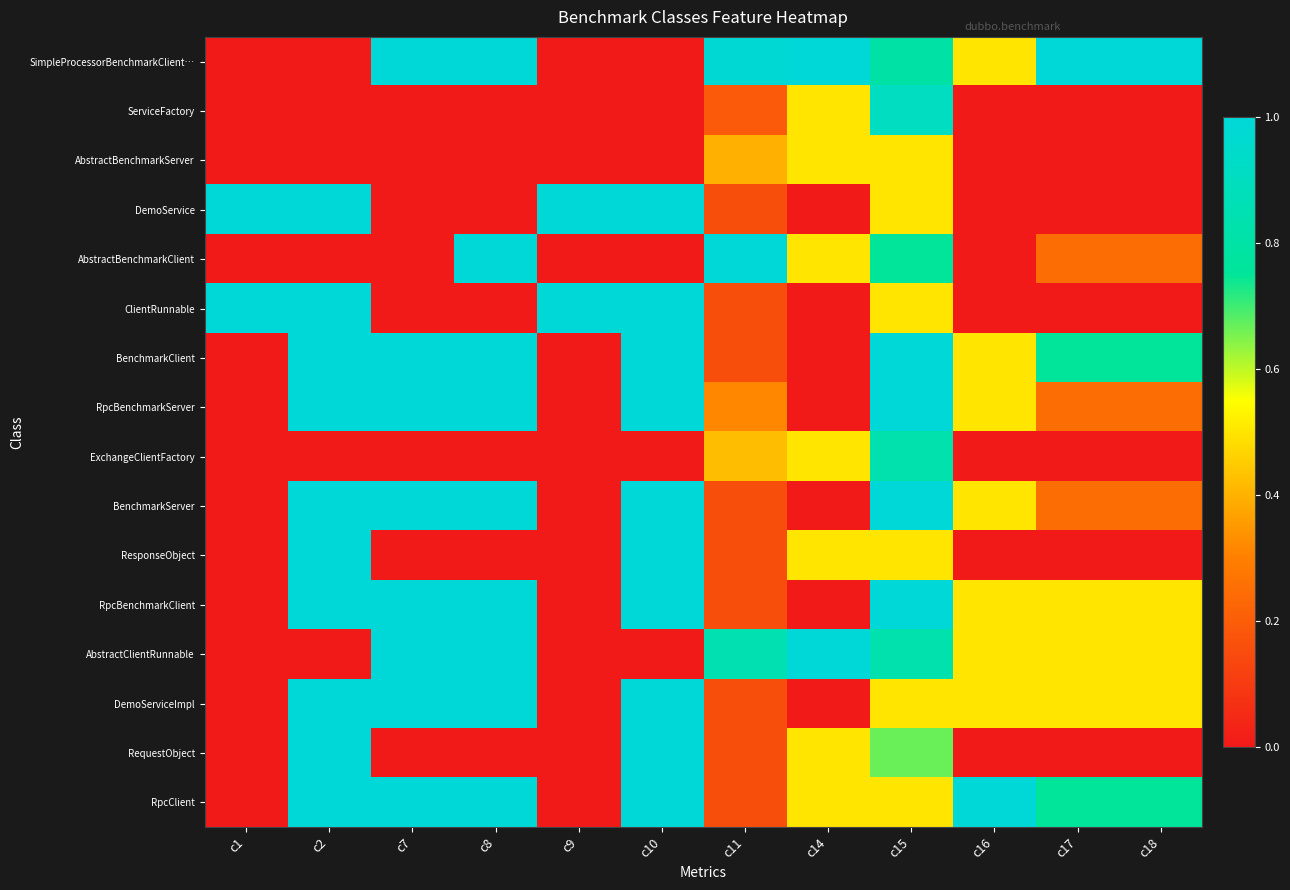

Reading right to left, transcribe all the data shown in this chart.

SimpleProcessorBenchmarkClient…: c18=1.0	c17=1.0	c16=0.5	c15=0.8	c14=1.0	c11=1.0	c10=0.0	c9=0.0	c8=4.0	c7=1.0	c2=0.0	c1=0.0
ServiceFactory: c18=0.0	c17=0.0	c16=0.0	c15=0.9	c14=0.5	c11=0.2	c10=0.0	c9=0.0	c8=0.0	c7=0.0	c2=0.0	c1=0.0
AbstractBenchmarkServer: c18=0.0	c17=0.0	c16=0.0	c15=0.5	c14=0.5	c11=0.4	c10=0.0	c9=0.0	c8=0.0	c7=0.0	c2=0.0	c1=0.0
DemoService: c18=0.0	c17=0.0	c16=0.0	c15=0.5	c14=0.0	c11=0.2	c10=1.0	c9=1.0	c8=0.0	c7=0.0	c2=1.0	c1=1.0
AbstractBenchmarkClient: c18=0.2	c17=0.2	c16=0.0	c15=0.8	c14=0.5	c11=1.0	c10=0.0	c9=0.0	c8=1.0	c7=0.0	c2=0.0	c1=0.0
ClientRunnable: c18=0.0	c17=0.0	c16=0.0	c15=0.5	c14=0.0	c11=0.2	c10=1.0	c9=1.0	c8=0.0	c7=0.0	c2=1.0	c1=1.0
BenchmarkClient: c18=0.8	c17=0.8	c16=0.5	c15=1.0	c14=0.0	c11=0.2	c10=1.0	c9=0.0	c8=3.0	c7=1.0	c2=1.0	c1=0.0
RpcBenchmarkServer: c18=0.2	c17=0.2	c16=0.5	c15=1.0	c14=0.0	c11=0.3	c10=1.0	c9=0.0	c8=1.0	c7=1.0	c2=1.0	c1=0.0
ExchangeClientFactory: c18=0.0	c17=0.0	c16=0.0	c15=0.8	c14=0.5	c11=0.4	c10=0.0	c9=0.0	c8=0.0	c7=0.0	c2=0.0	c1=0.0
BenchmarkServer: c18=0.2	c17=0.2	c16=0.5	c15=1.0	c14=0.0	c11=0.2	c10=1.0	c9=0.0	c8=1.0	c7=1.0	c2=1.0	c1=0.0
ResponseObject: c18=0.0	c17=0.0	c16=0.0	c15=0.5	c14=0.5	c11=0.2	c10=1.0	c9=0.0	c8=0.0	c7=0.0	c2=1.0	c1=0.0
RpcBenchmarkClient: c18=0.5	c17=0.5	c16=0.5	c15=1.0	c14=0.0	c11=0.2	c10=1.0	c9=0.0	c8=2.0	c7=1.0	c2=1.0	c1=0.0
AbstractClientRunnable: c18=0.5	c17=0.5	c16=0.5	c15=0.8	c14=1.0	c11=0.8	c10=0.0	c9=0.0	c8=2.0	c7=1.0	c2=0.0	c1=0.0
DemoServiceImpl: c18=0.5	c17=0.5	c16=0.5	c15=0.5	c14=0.0	c11=0.2	c10=1.0	c9=0.0	c8=2.0	c7=1.0	c2=1.0	c1=0.0
RequestObject: c18=0.0	c17=0.0	c16=0.0	c15=0.7	c14=0.5	c11=0.2	c10=1.0	c9=0.0	c8=0.0	c7=0.0	c2=1.0	c1=0.0
RpcClient: c18=0.8	c17=0.8	c16=1.0	c15=0.5	c14=0.5	c11=0.2	c10=1.0	c9=0.0	c8=3.0	c7=2.0	c2=1.0	c1=0.0